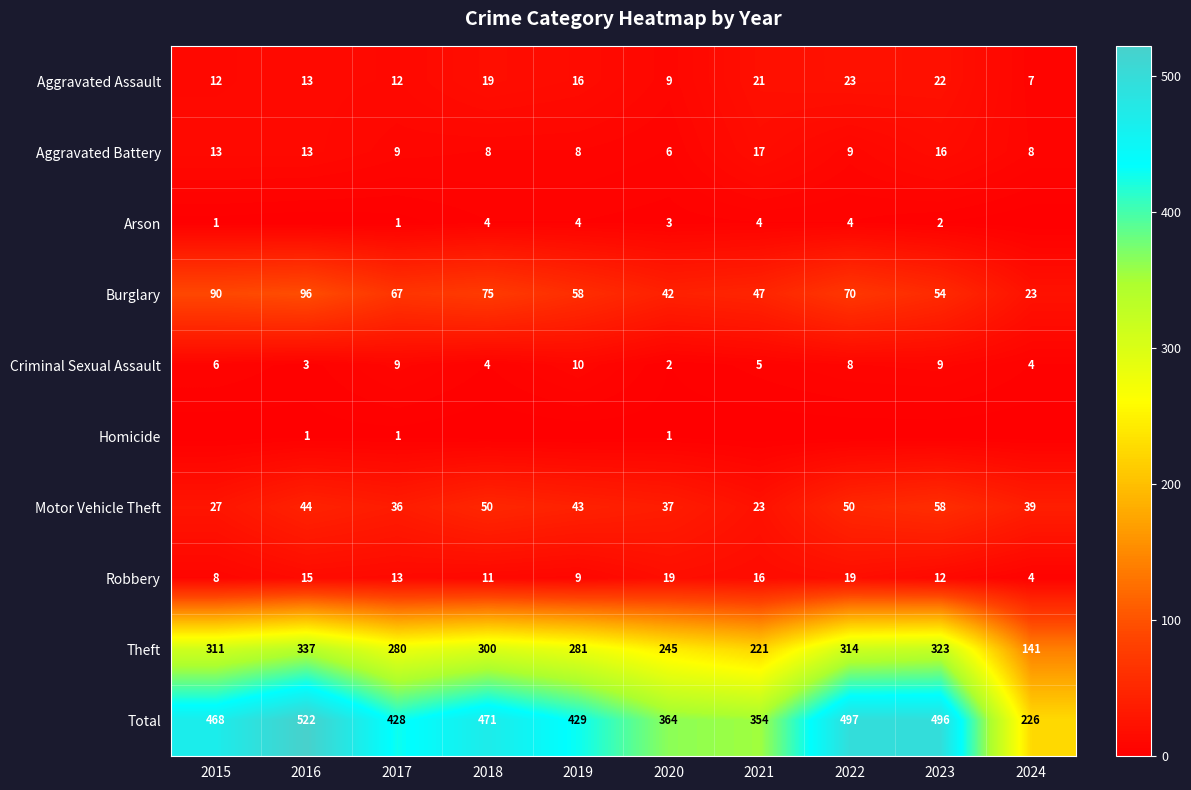

The value of Motor Vehicle Theft at 2015 is 27. True or false?

True